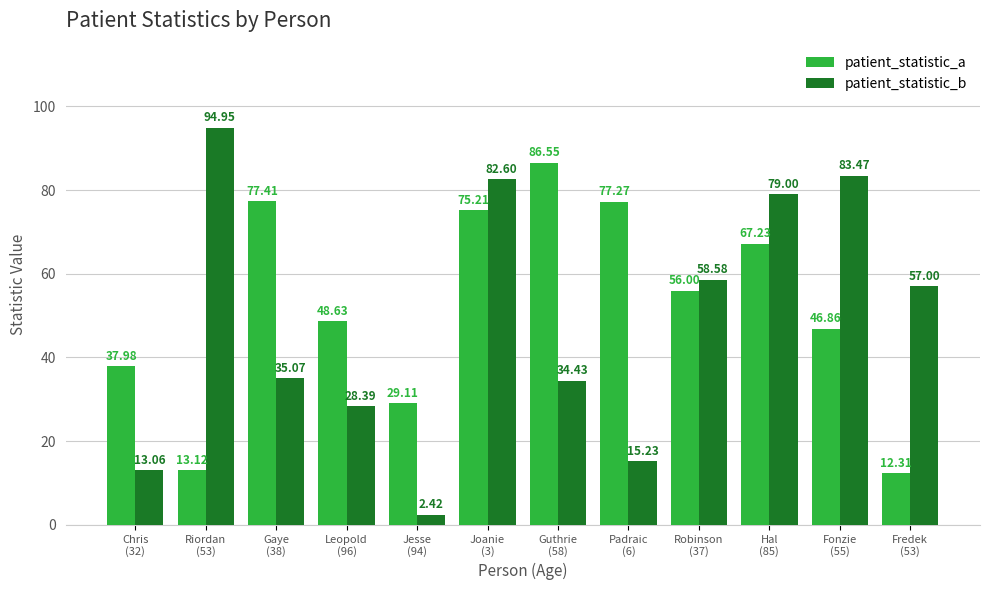

At which label does patient_statistic_a reach its peak?

Guthrie
(58)